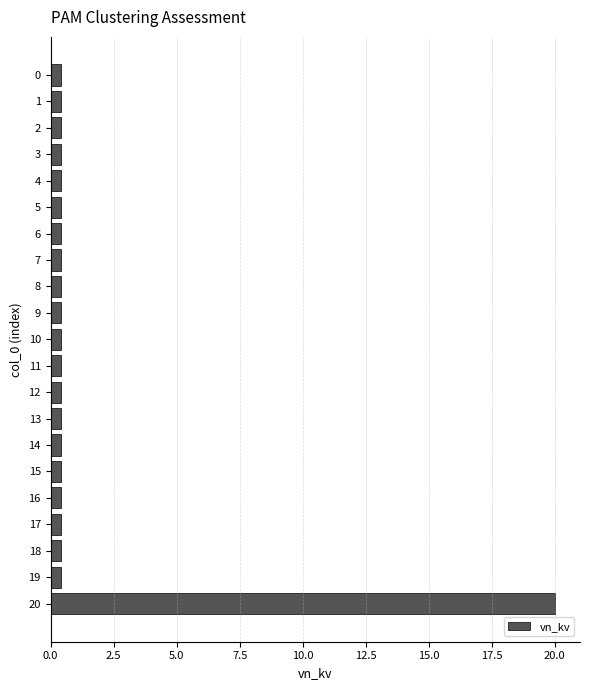

Are the bars horizontal?

Yes